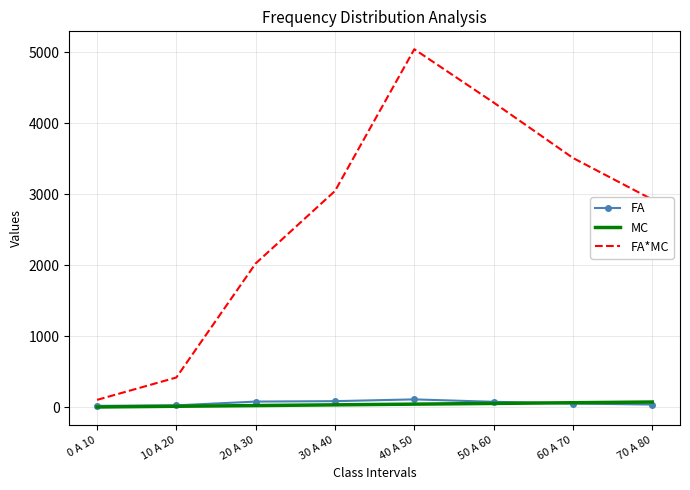

At which category does FA*MC reach its first local peak?

40 A 50